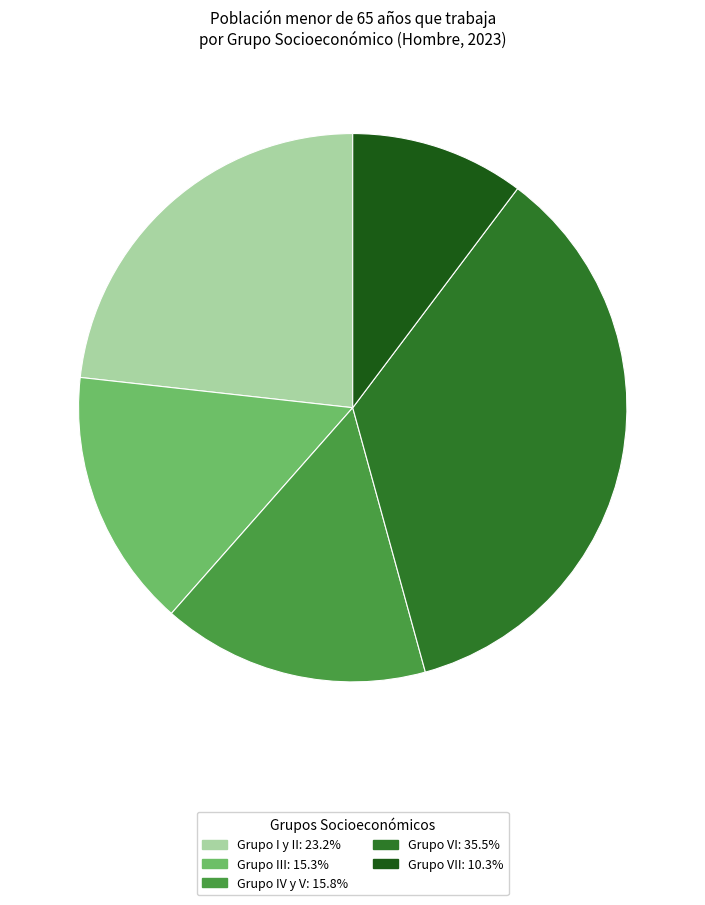

Is there a majority slice in this chart?

No